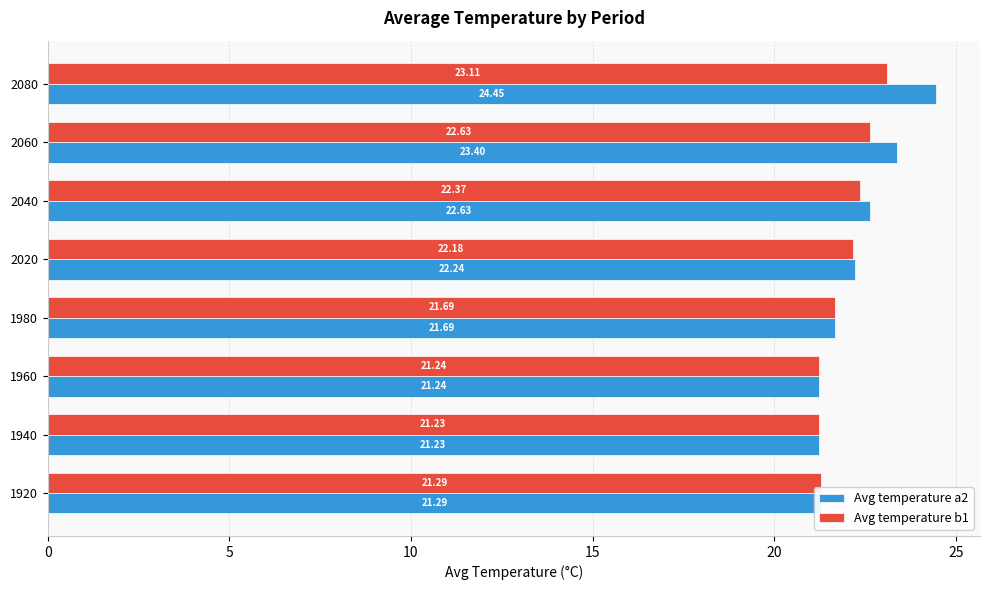

What is the greatest value displayed?

24.4